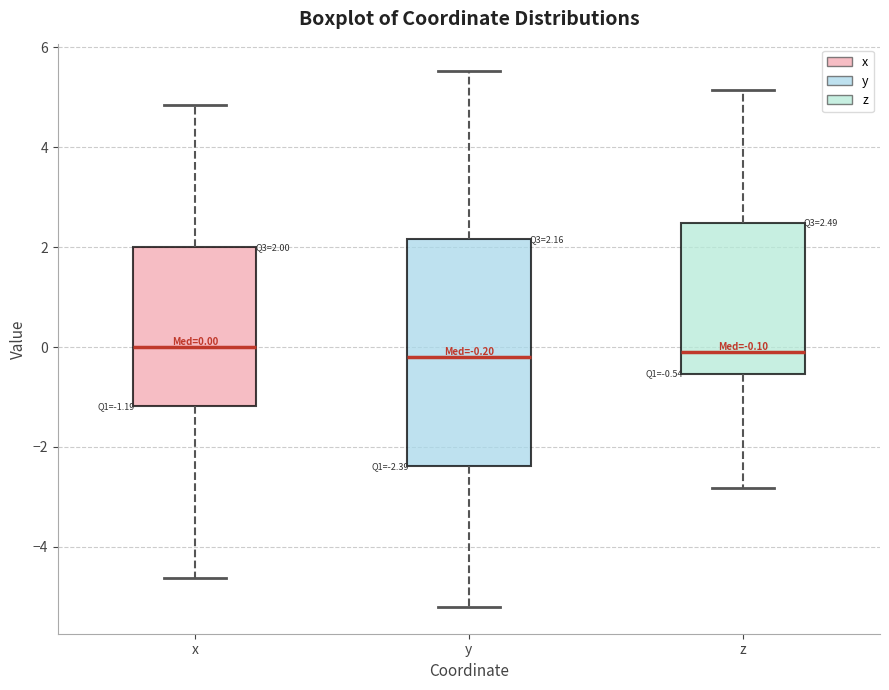

Comparing the boxes themselves (not the whiskers), which one is the tallest?

y